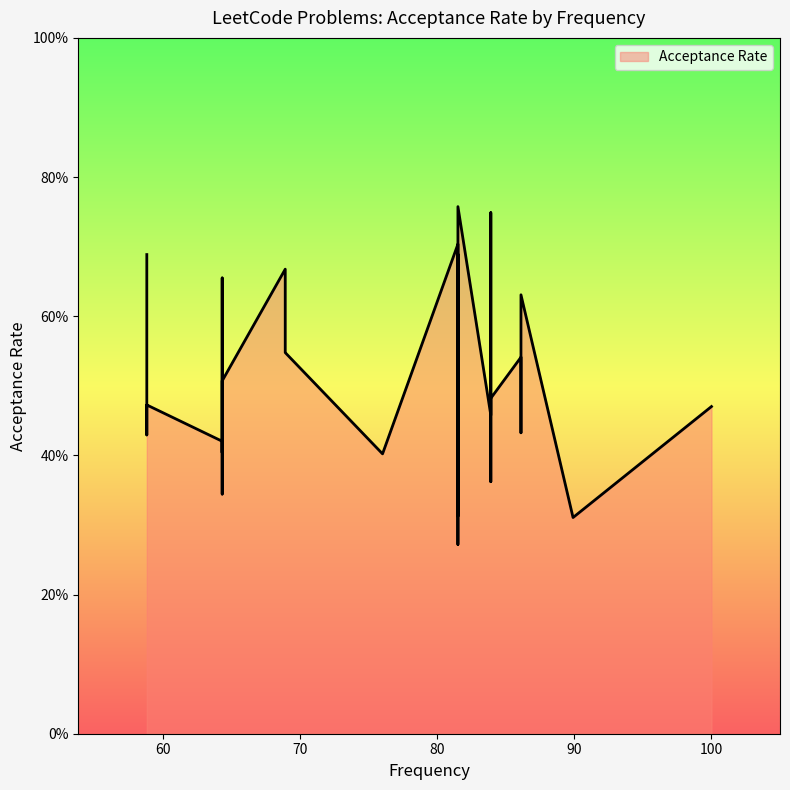

The value at 81.5 is 0.2. True or false?

False